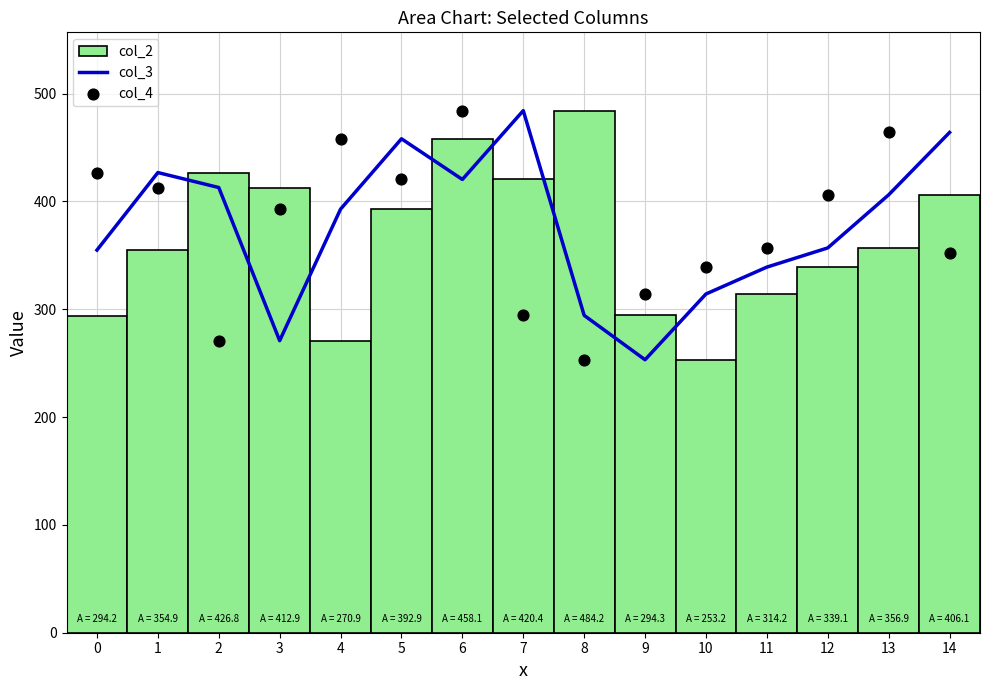

Which series reaches the maximum Y coordinate?

col_3